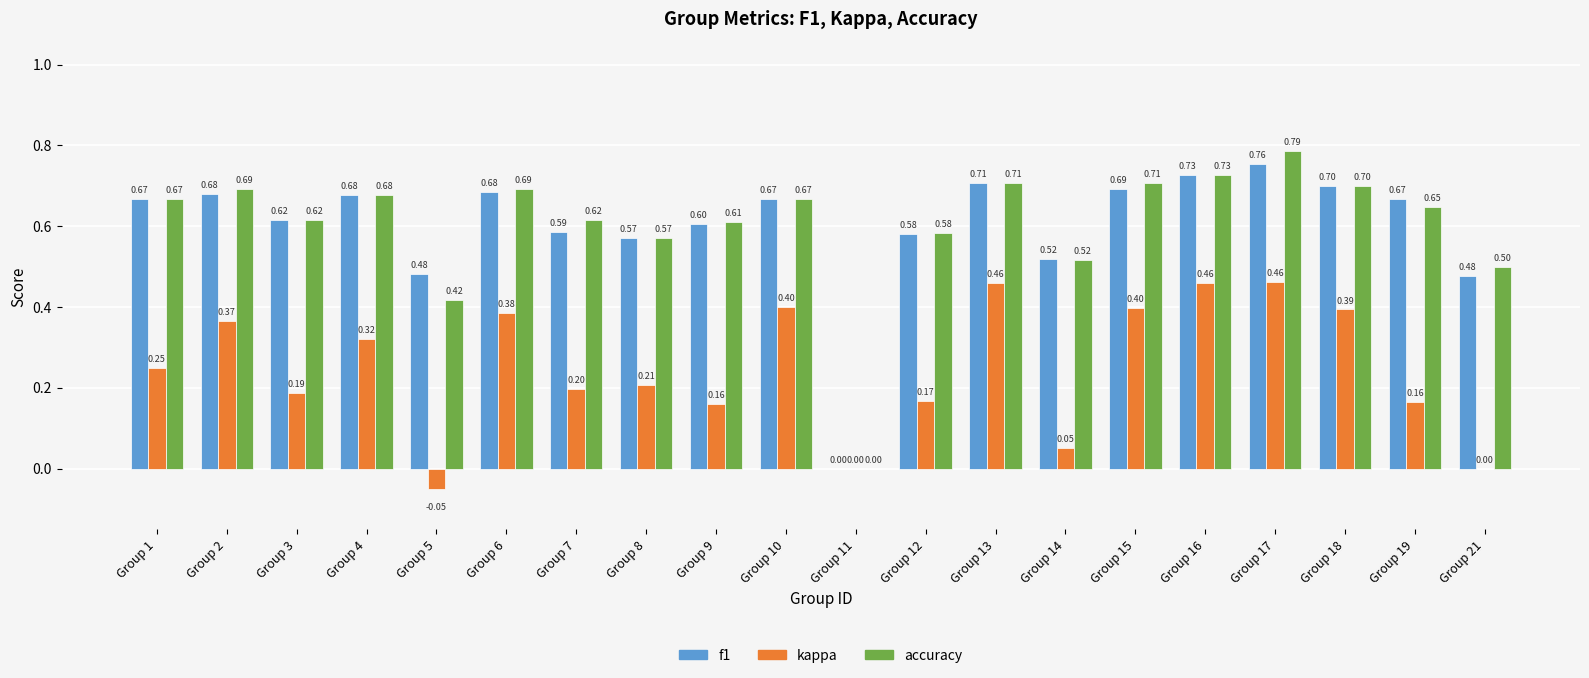

What value does the kappa series have at Group 15?

0.4